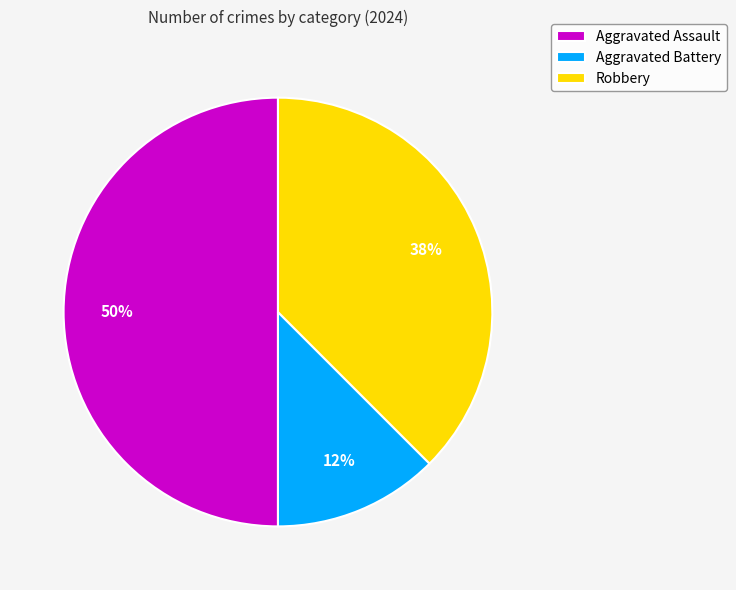

Which category has the biggest portion of the pie?

Aggravated Assault